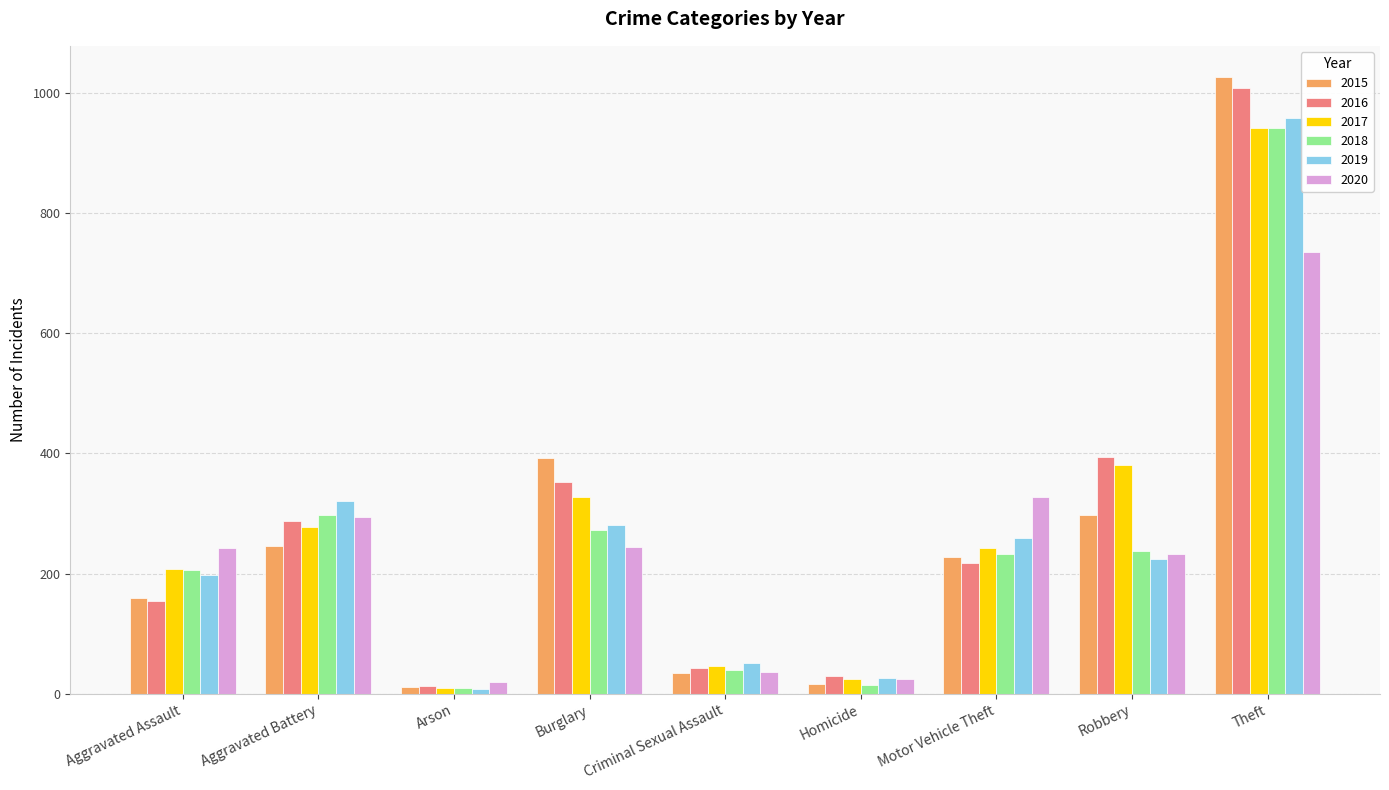

Where does the 2016 series first go above 218?

Aggravated Battery